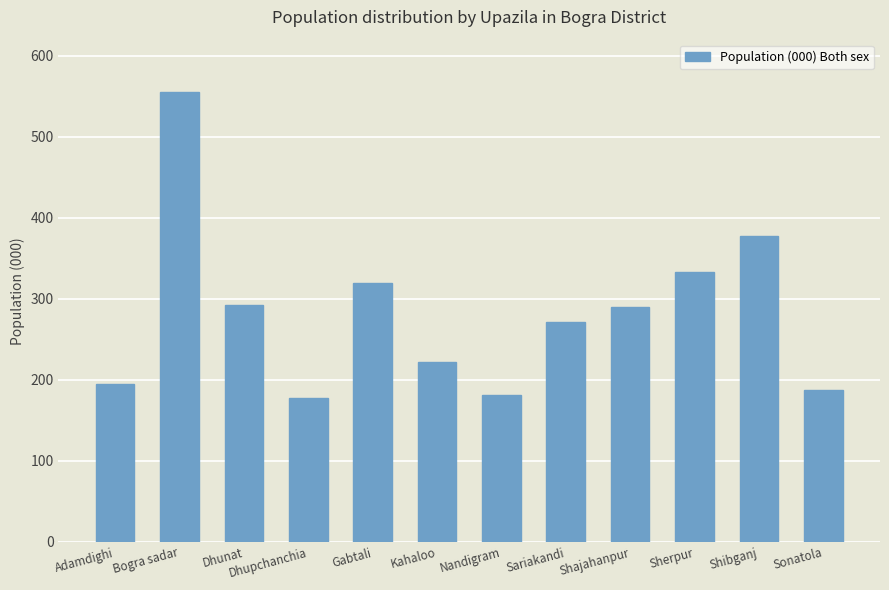

How many values are below 290?

6